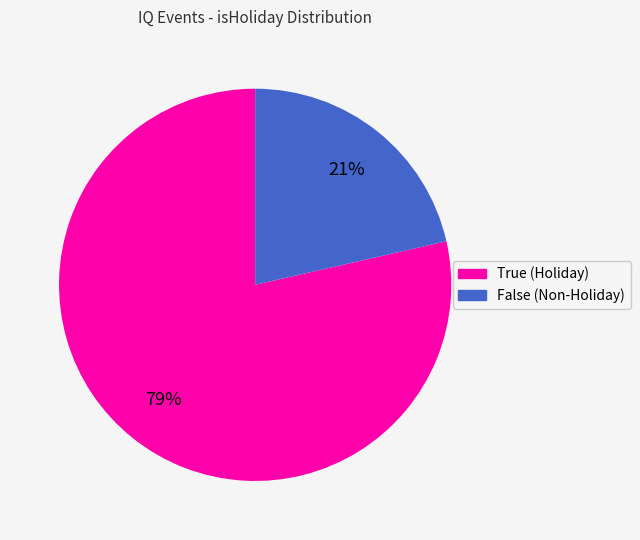

Is the sum of False and True greater than half?

Yes